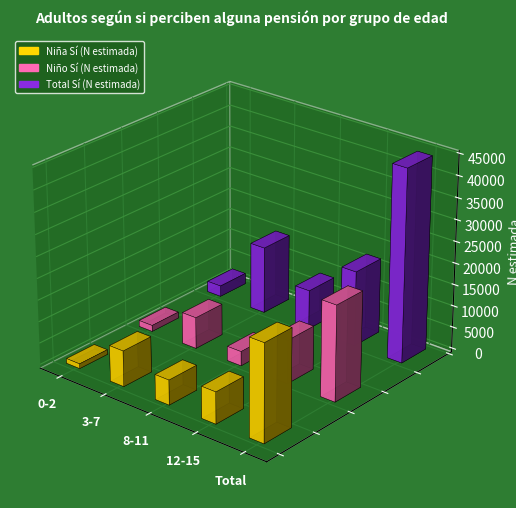

The value of Total Sí (N estimada) at 3-7 is 21962. True or false?

False